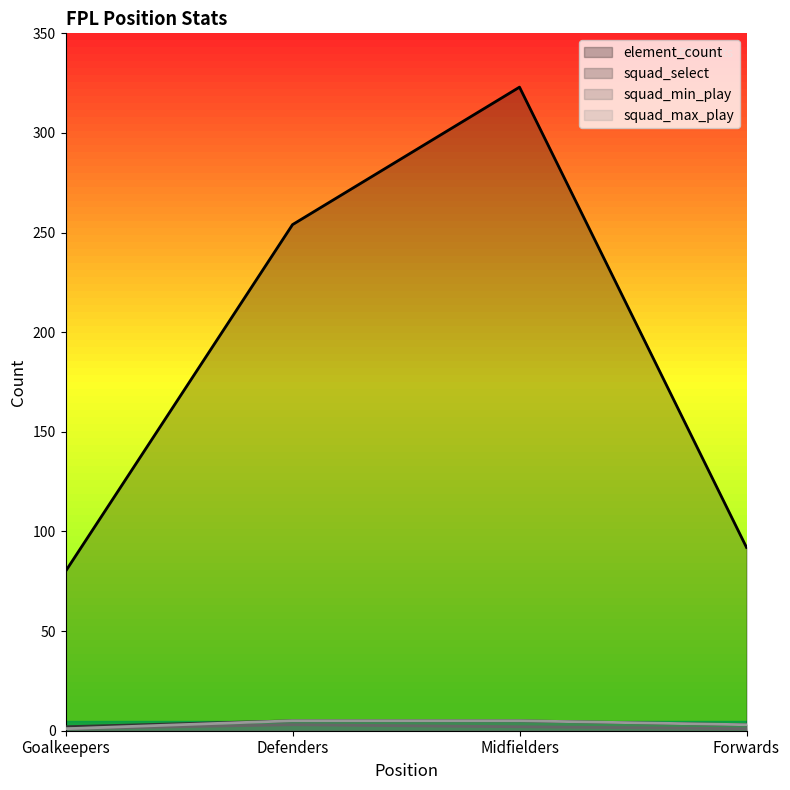

True or false: squad_max_play has more than 1 points higher than both neighbors.

False